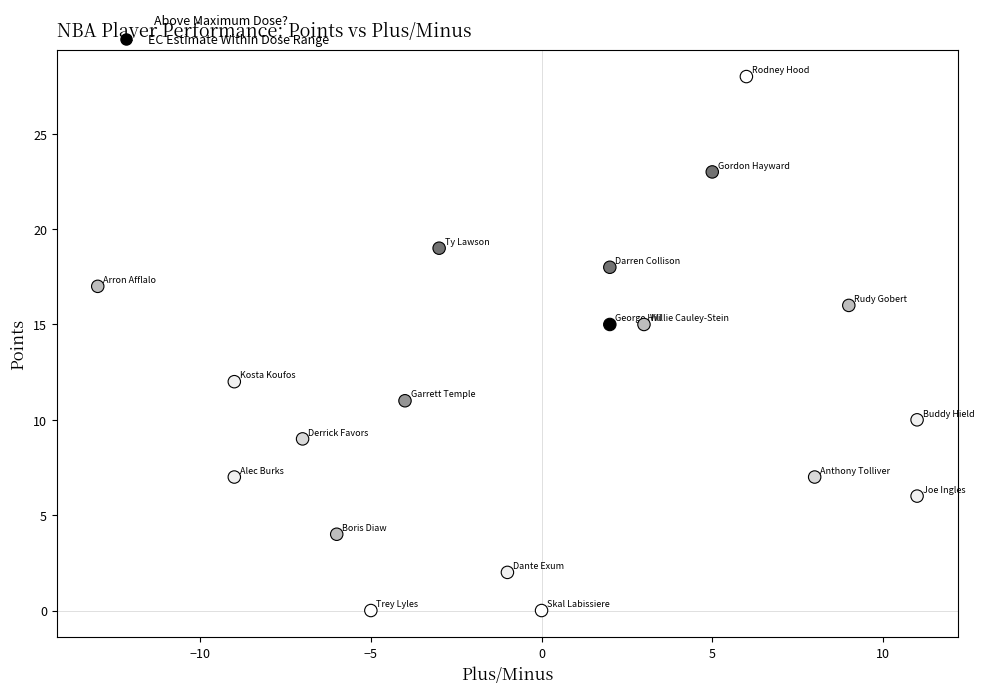

What is the range of X values (max minus min)?

24